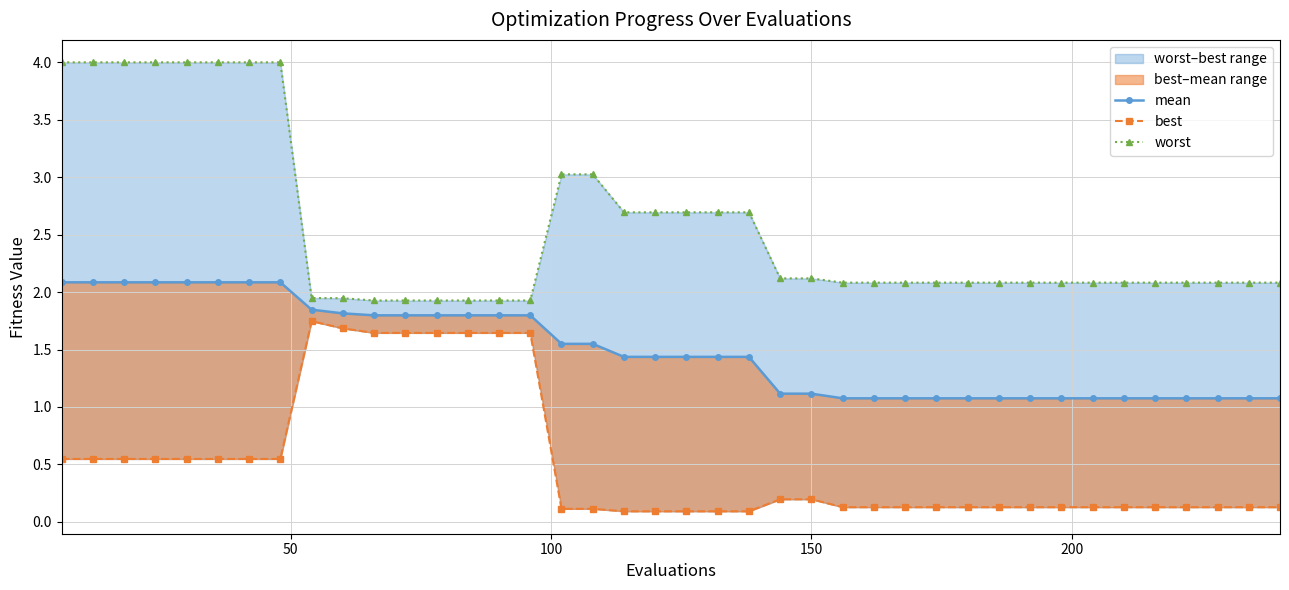

True or false: worst and best cross at least once.

False